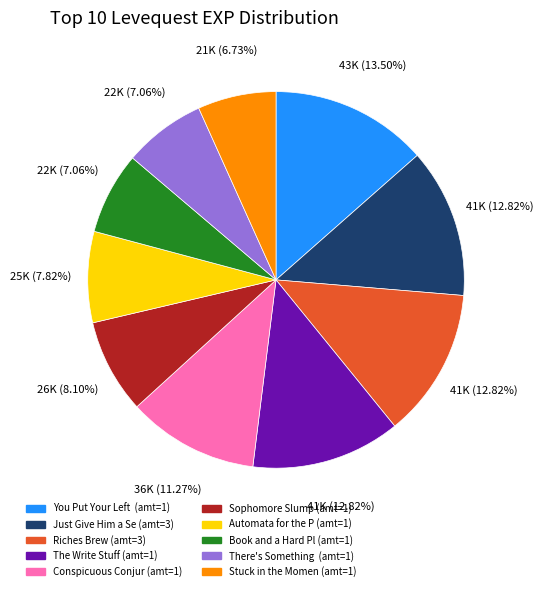

Does any single category account for the majority?

No